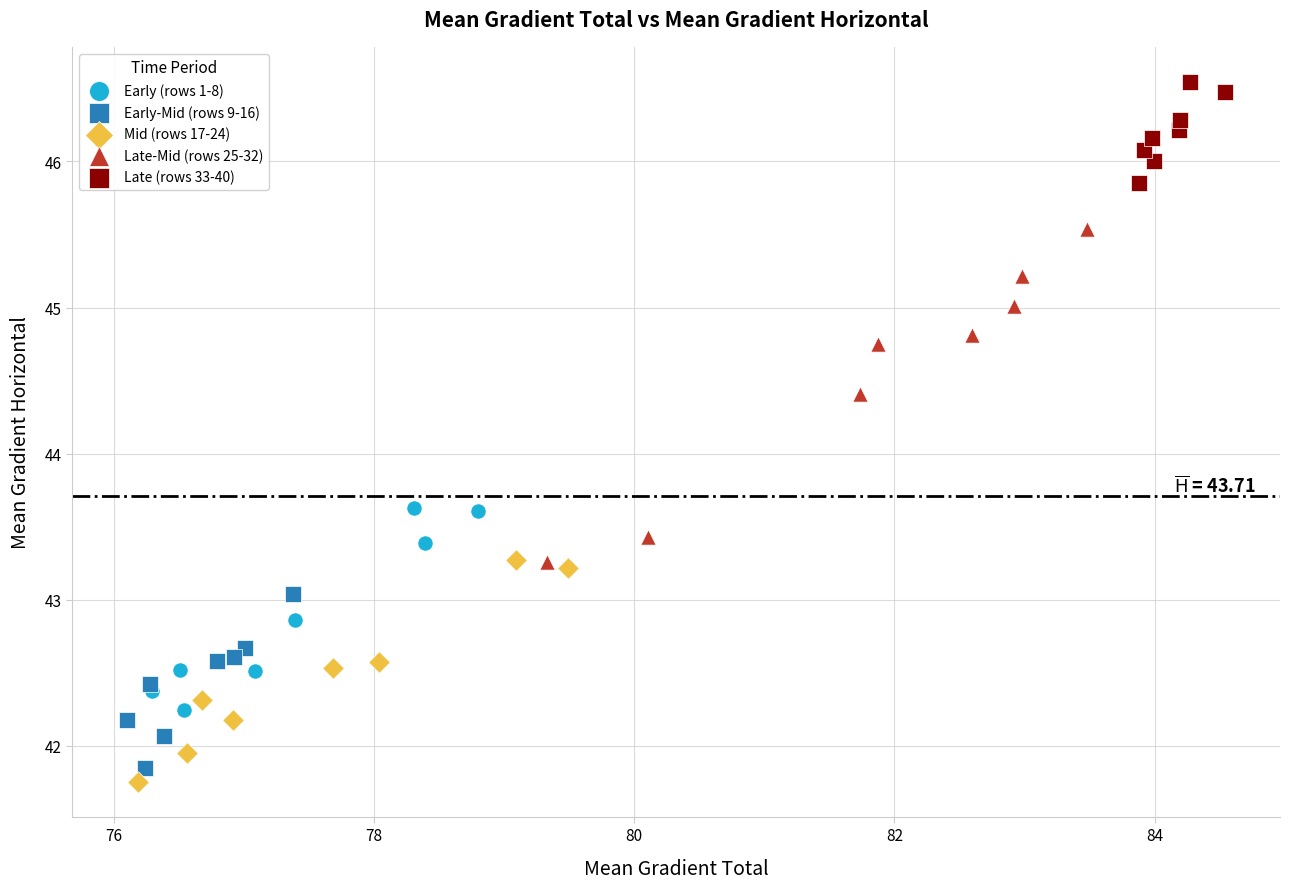

Which series has the largest Y range (max minus min)?

Late-Mid (rows 25-32)